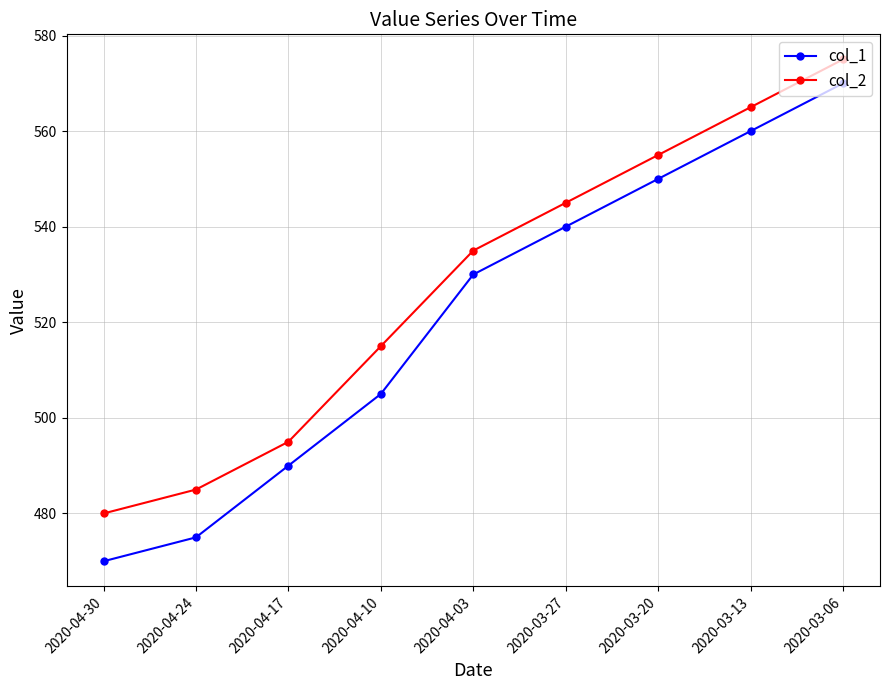

At which label does col_1 reach its peak?

2020-03-06